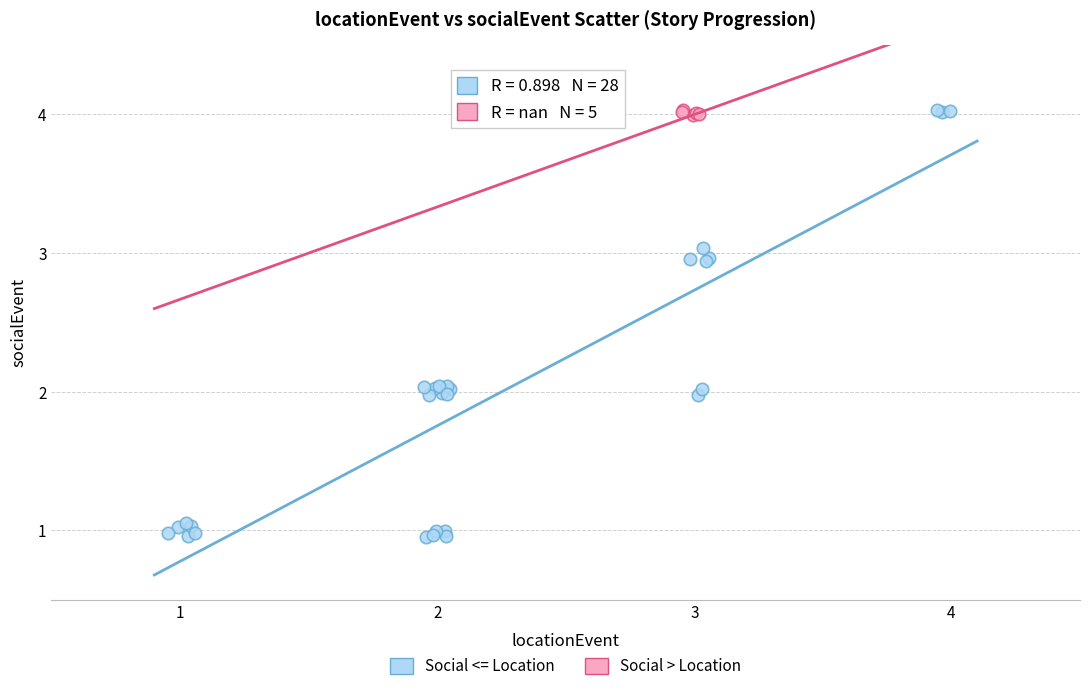

Which series has the widest spread of Y values?

Social <= Location